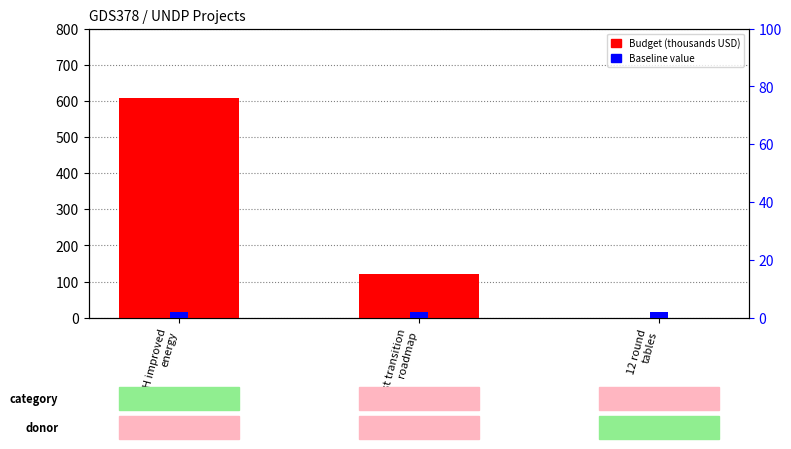

Between HH improved
energy and Just transition
roadmap, which is larger?

HH improved
energy